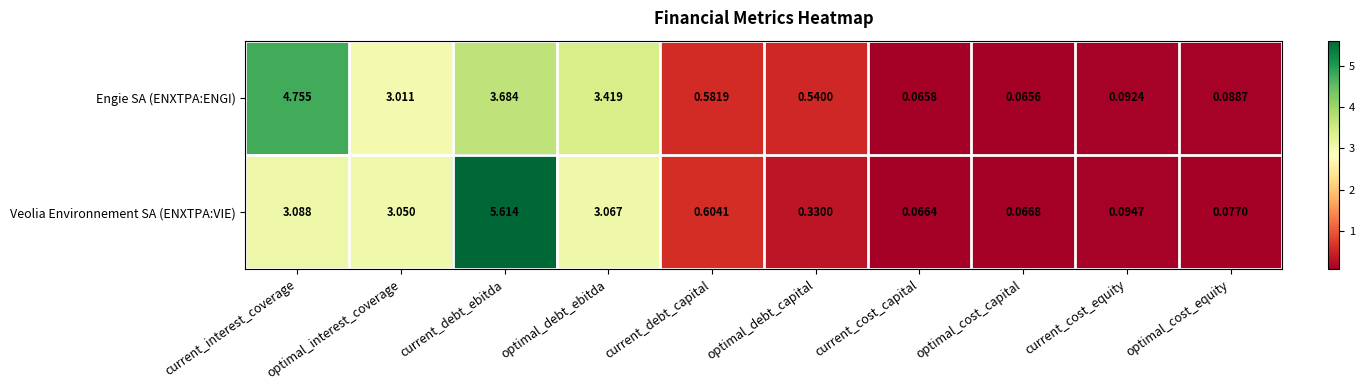

Where is Engie SA (ENXTPA:ENGI) nearest to the value 2?

optimal_interest_coverage